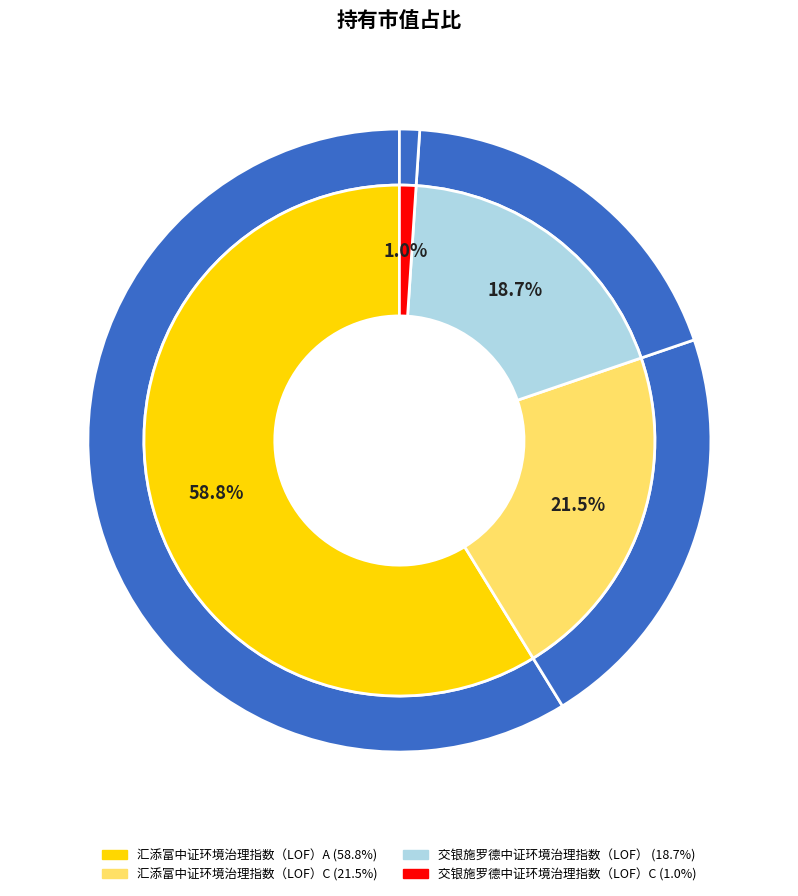

To the nearest percent, what is the difference between the largest and smallest slice percentages?

58%